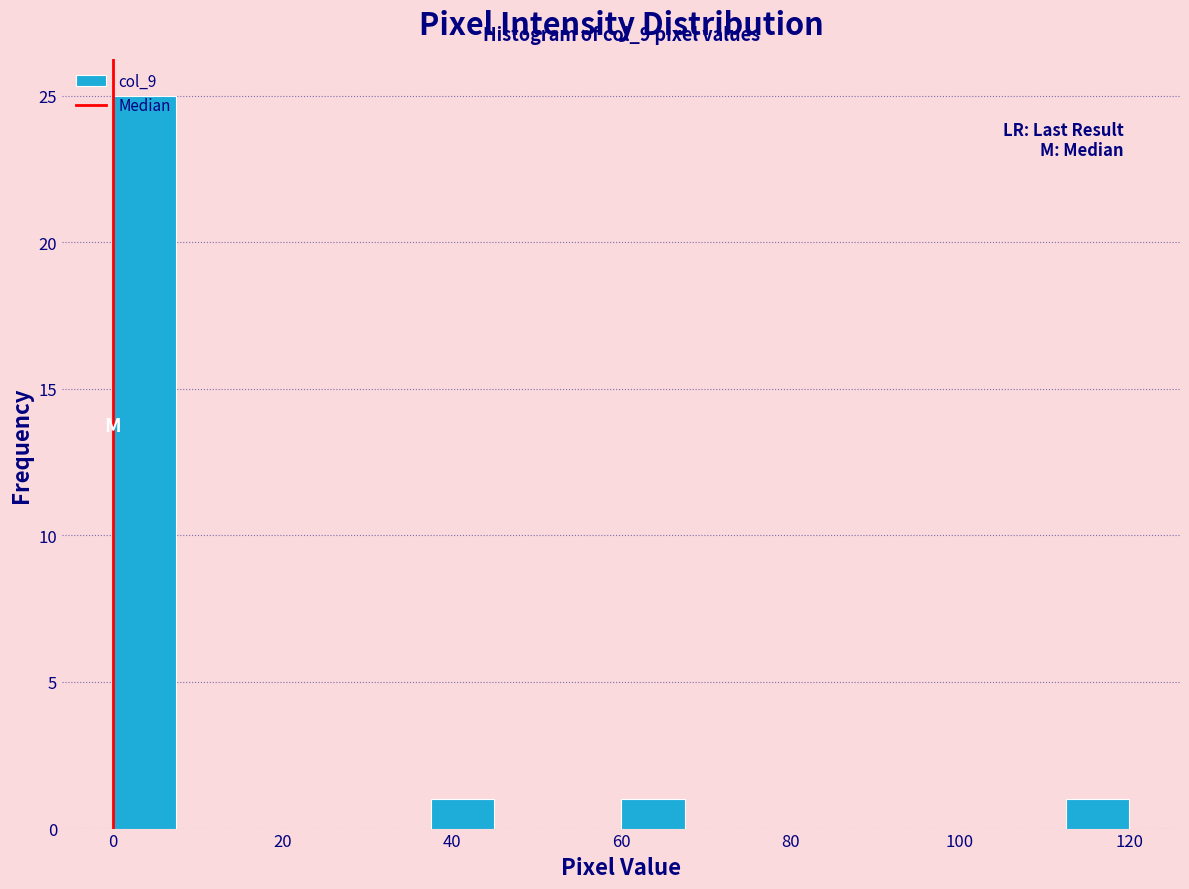

Around what value on the x-axis is the tallest bar? Give the approximate position of its centre, as read against the axis.

4